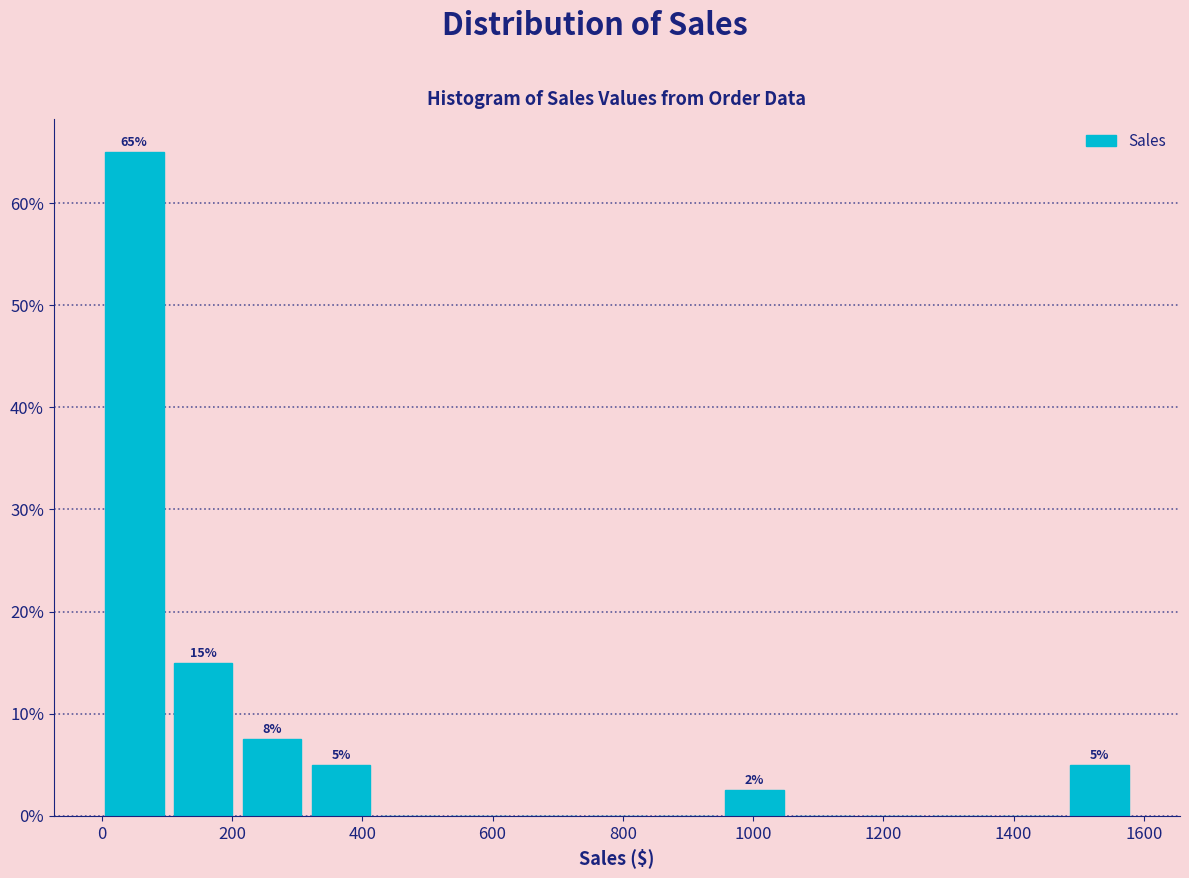

Over which range of the x-axis is the bar tallest?

0 to 120